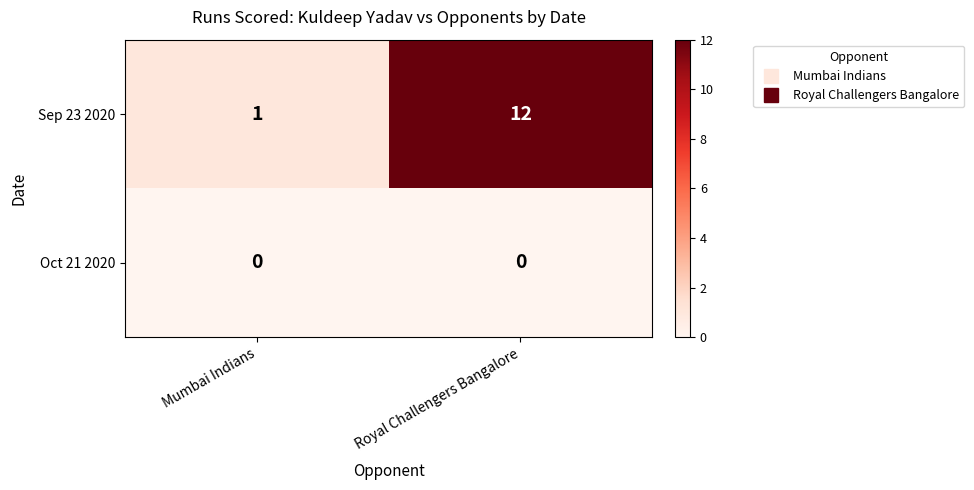

What is the difference between the Sep 23 2020 values at Royal Challengers Bangalore and Mumbai Indians?

11